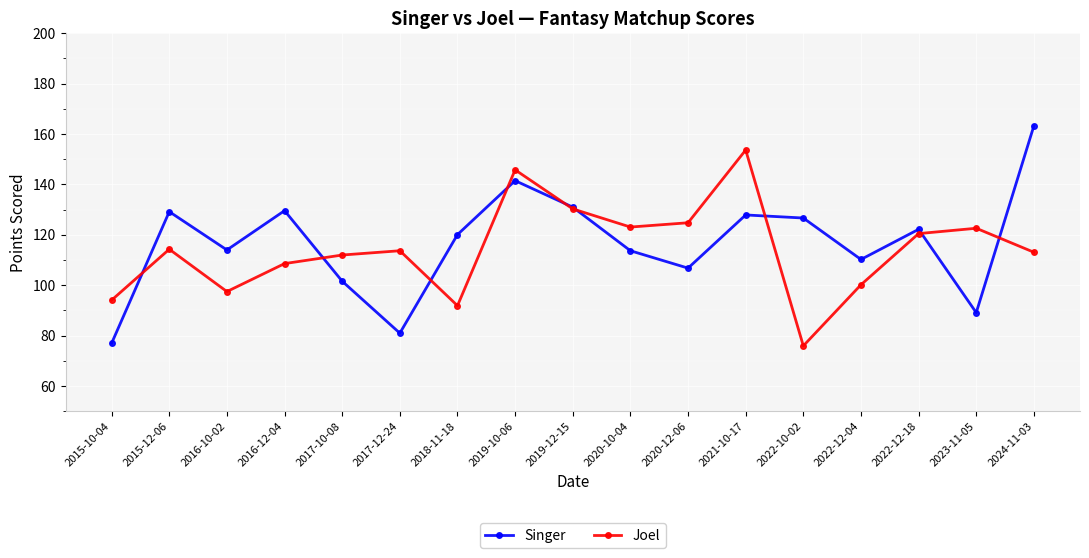

What is the label of the 14th point from the left?

2022-12-04